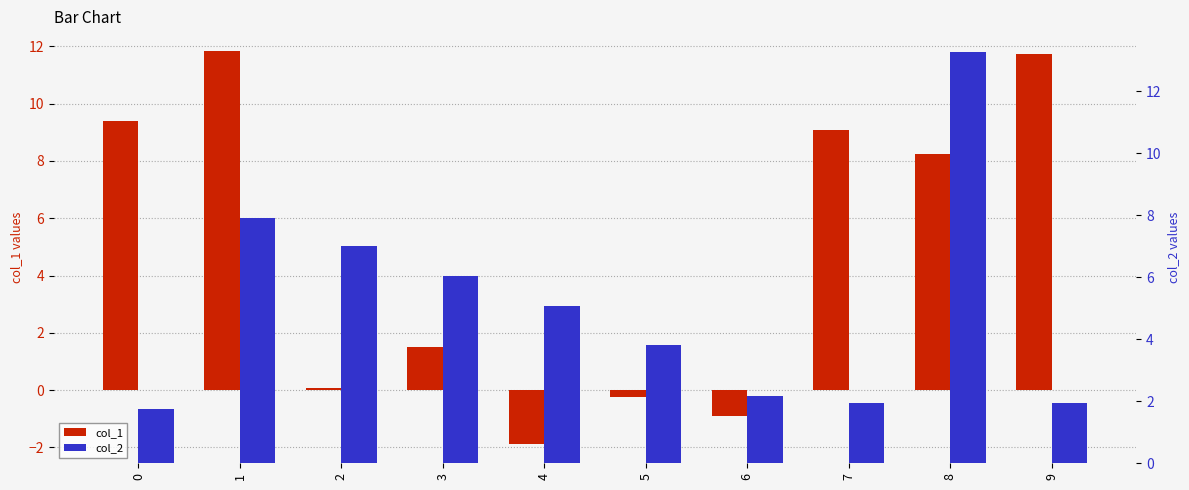

List the series in order of their overall mean, lowest first.

col_1, col_2